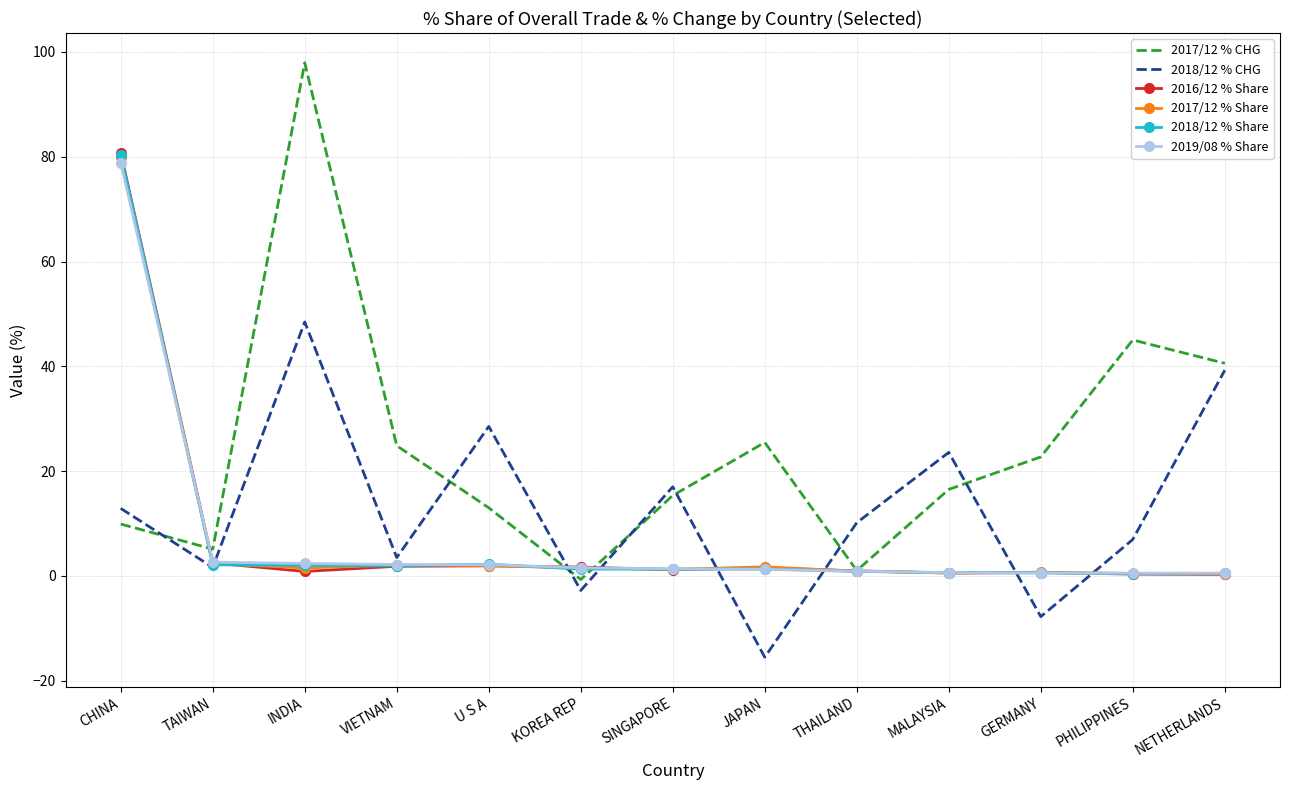

Which series has the largest total across all categories?

2017/12 % CHG